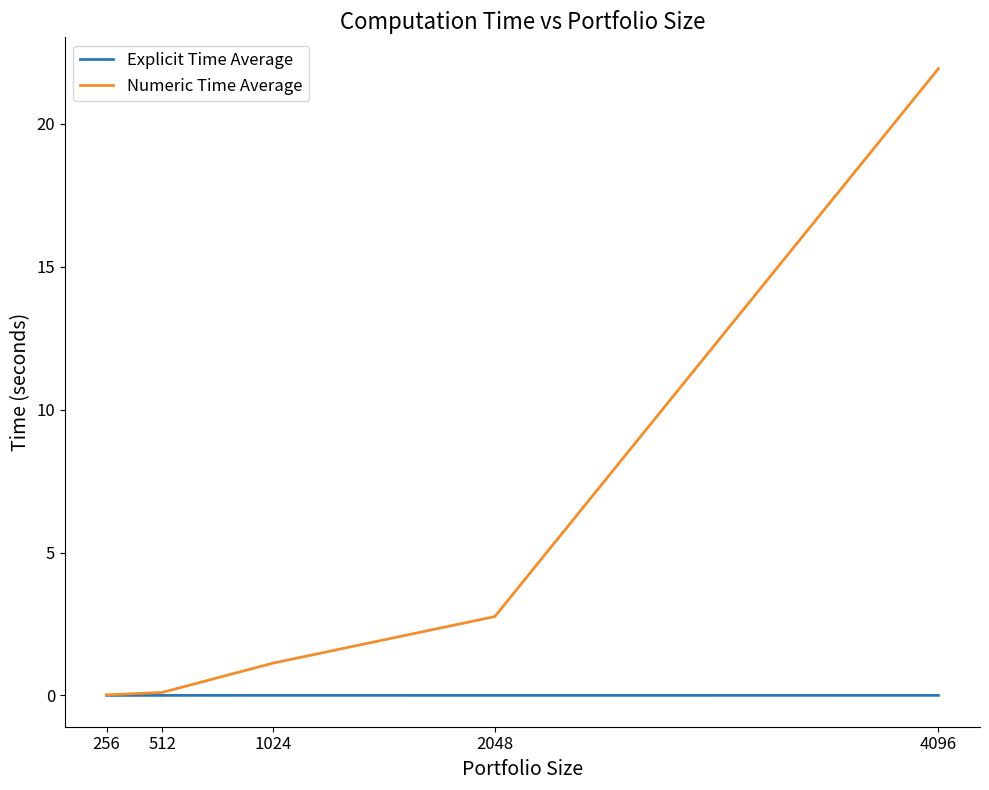

What is the highest value of the Numeric Time Average series?

21.9